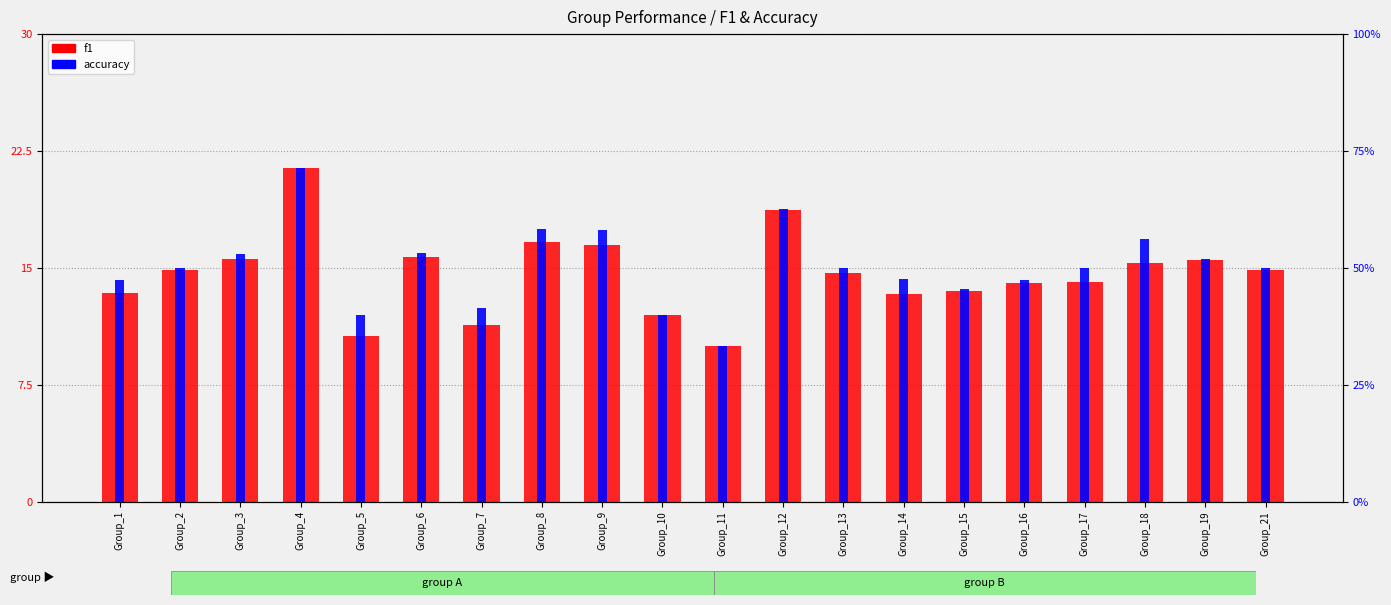

The value of accuracy at Group_9 is 58.0. True or false?

True